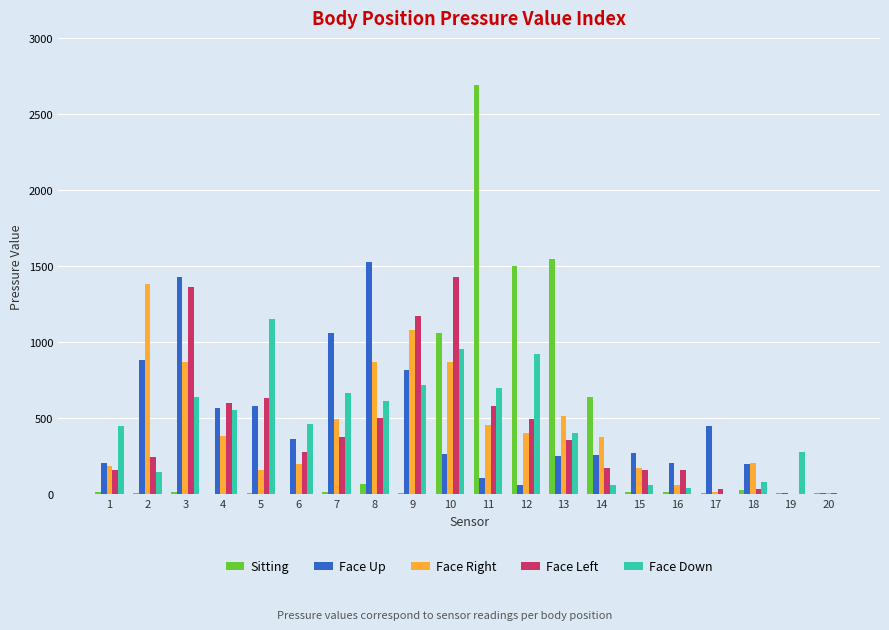

What is the greatest value displayed?

2690